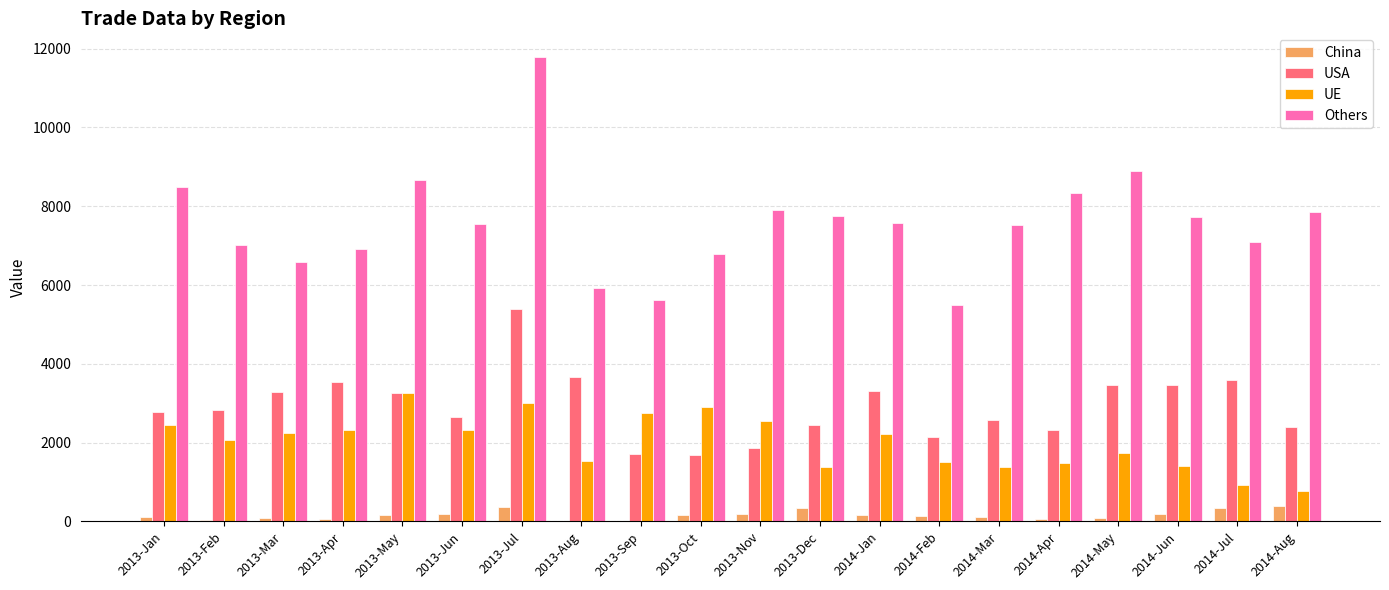

Where is Others nearest to the value 8644?

2013-May